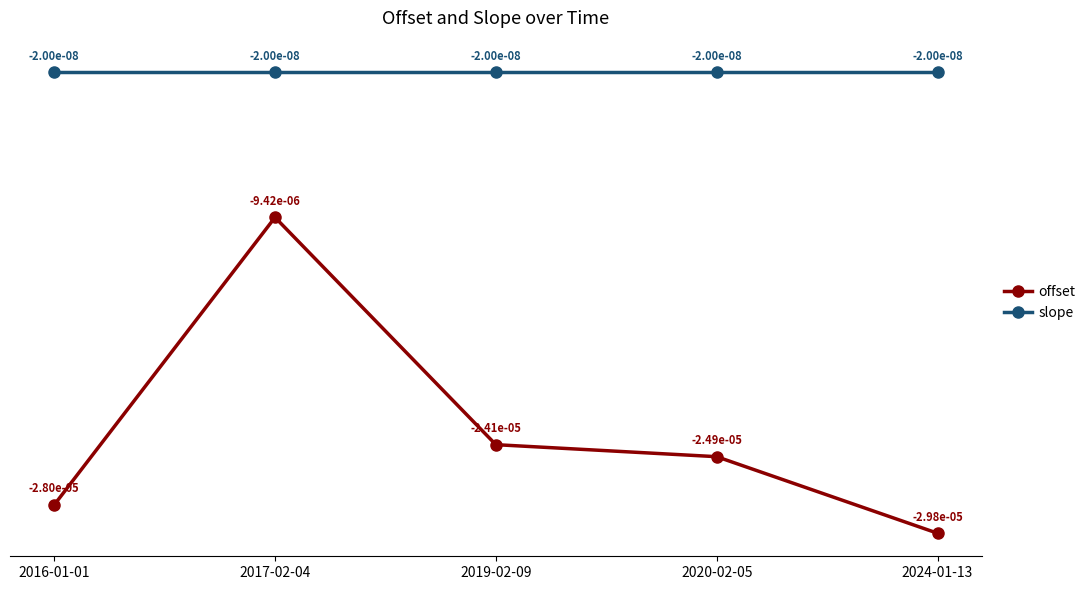

Rank the series by their maximum value, from highest to lowest.

slope, offset